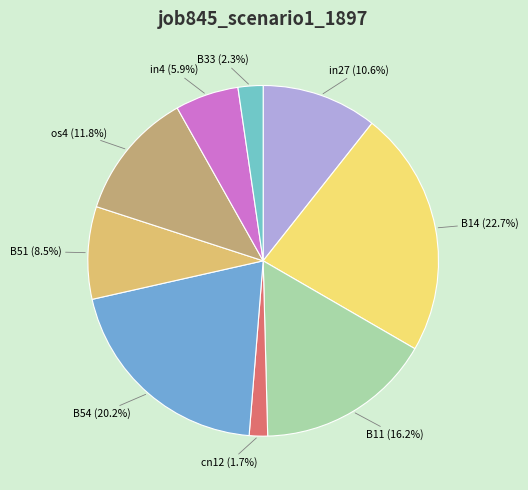

Count the number of slices in the pie.

9